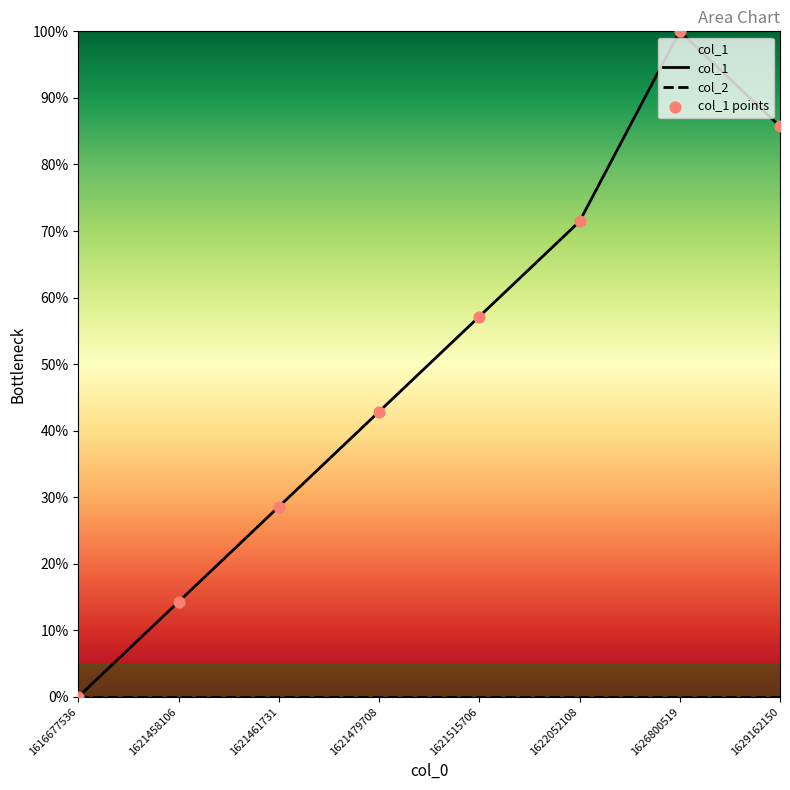

Which series contains the lowest Y value?

col_1